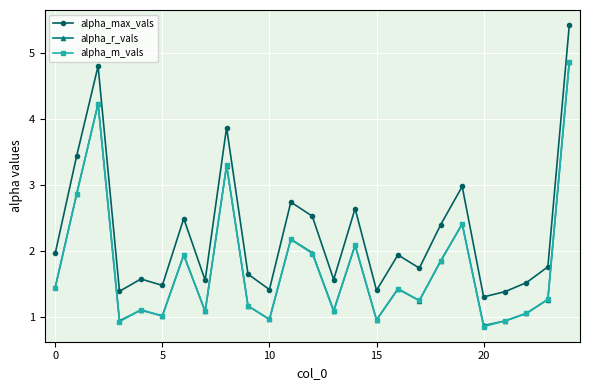

What is the value of the alpha_r_vals point at the 14th from the left?

1.1